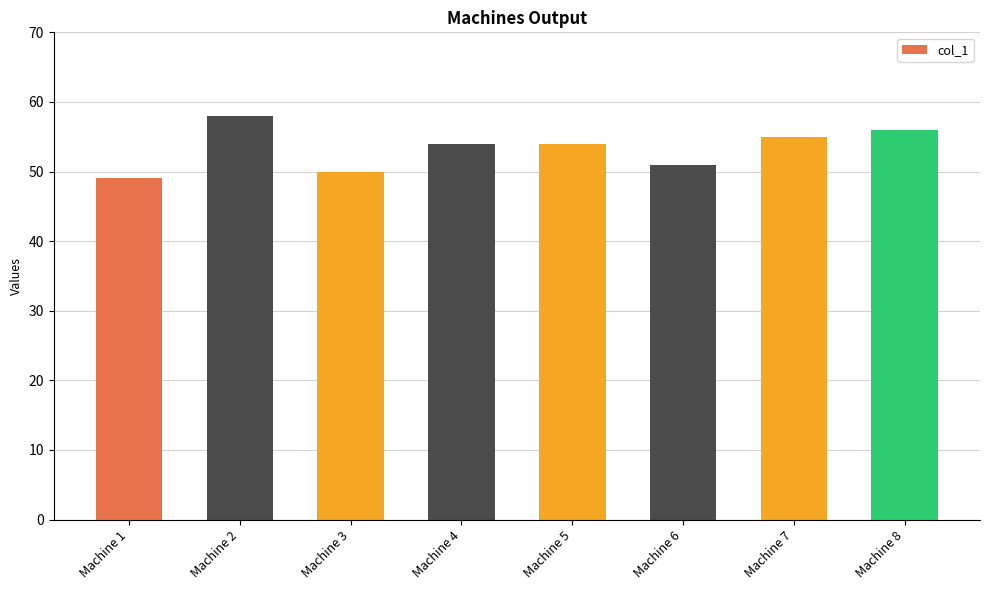

Which category has the lowest value across all series?

Machine 1